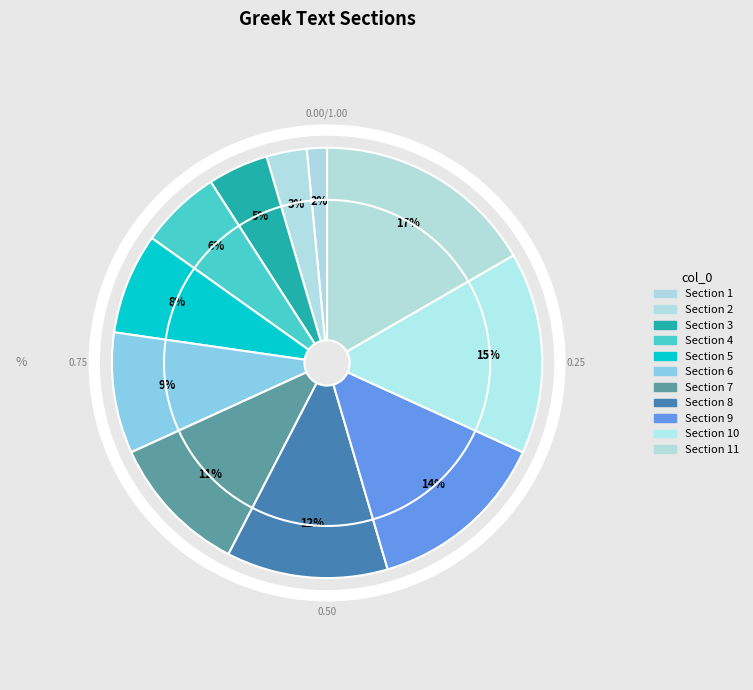

To the nearest percent, what is the combined percentage of 4 and 5?

14%